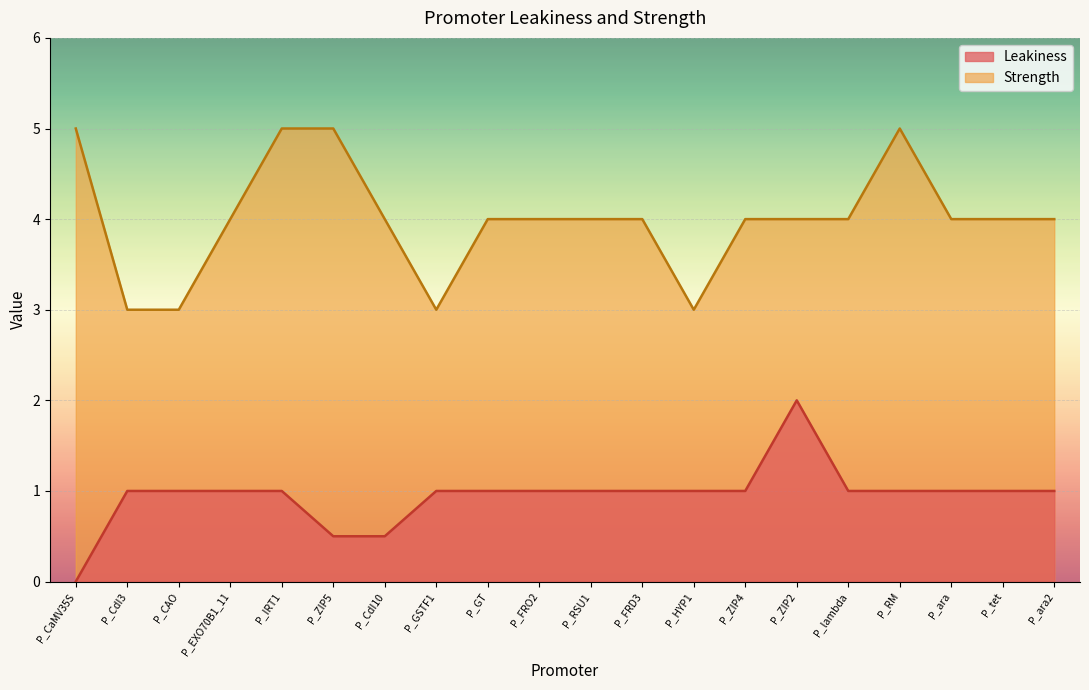

Count the Leakiness values in the range 1 to 2.

17